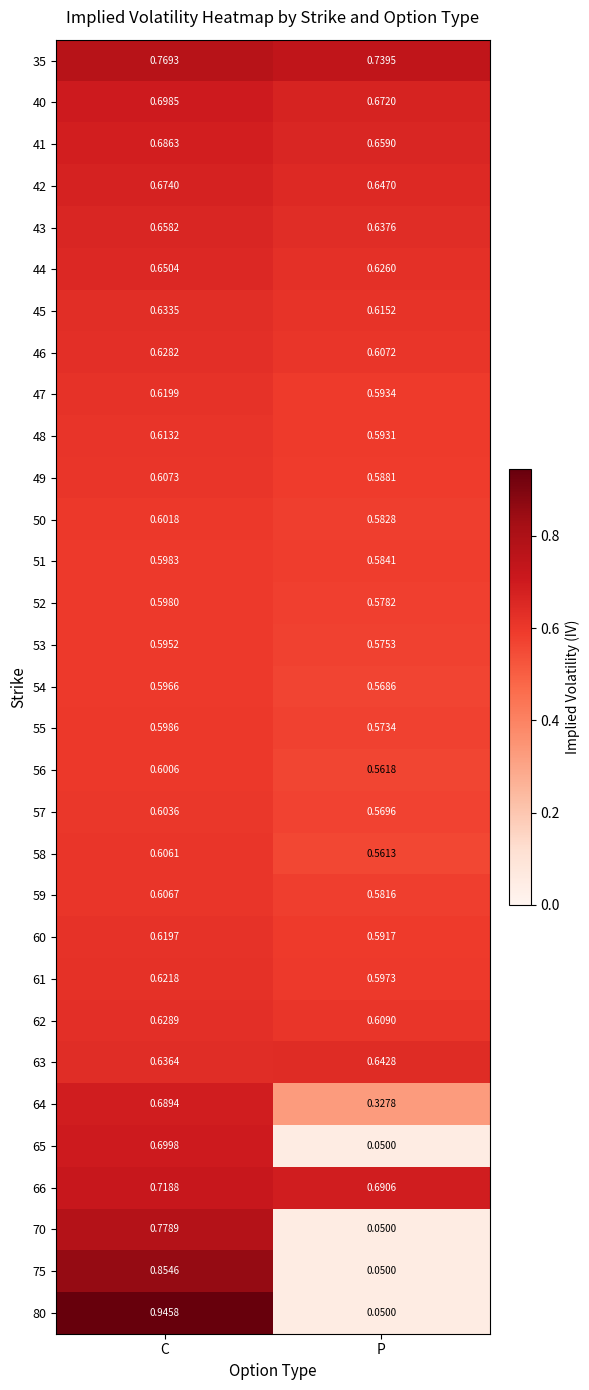

Where is 65 nearest to the value 0?

P